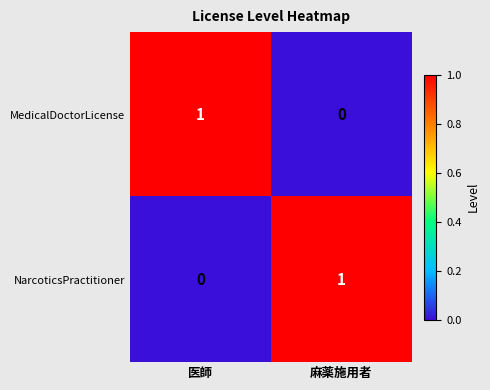

Reading left to right, list all the values displayed in this chart.

MedicalDoctorLicense: 医師=1	麻薬施用者=0
NarcoticsPractitioner: 医師=0	麻薬施用者=1